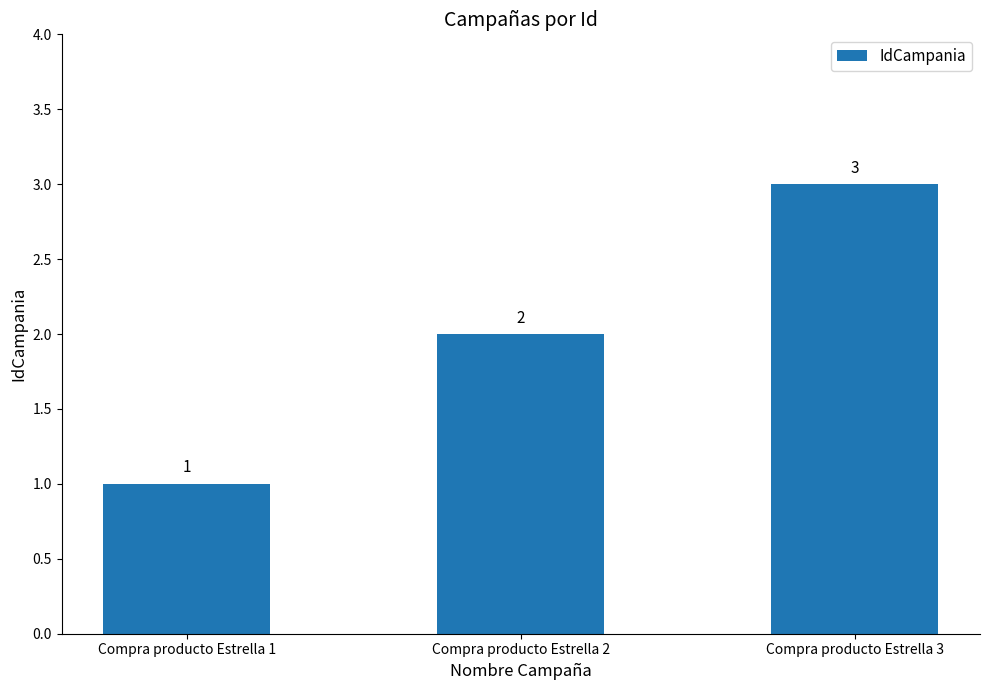

How many distinct data groups are displayed?

1